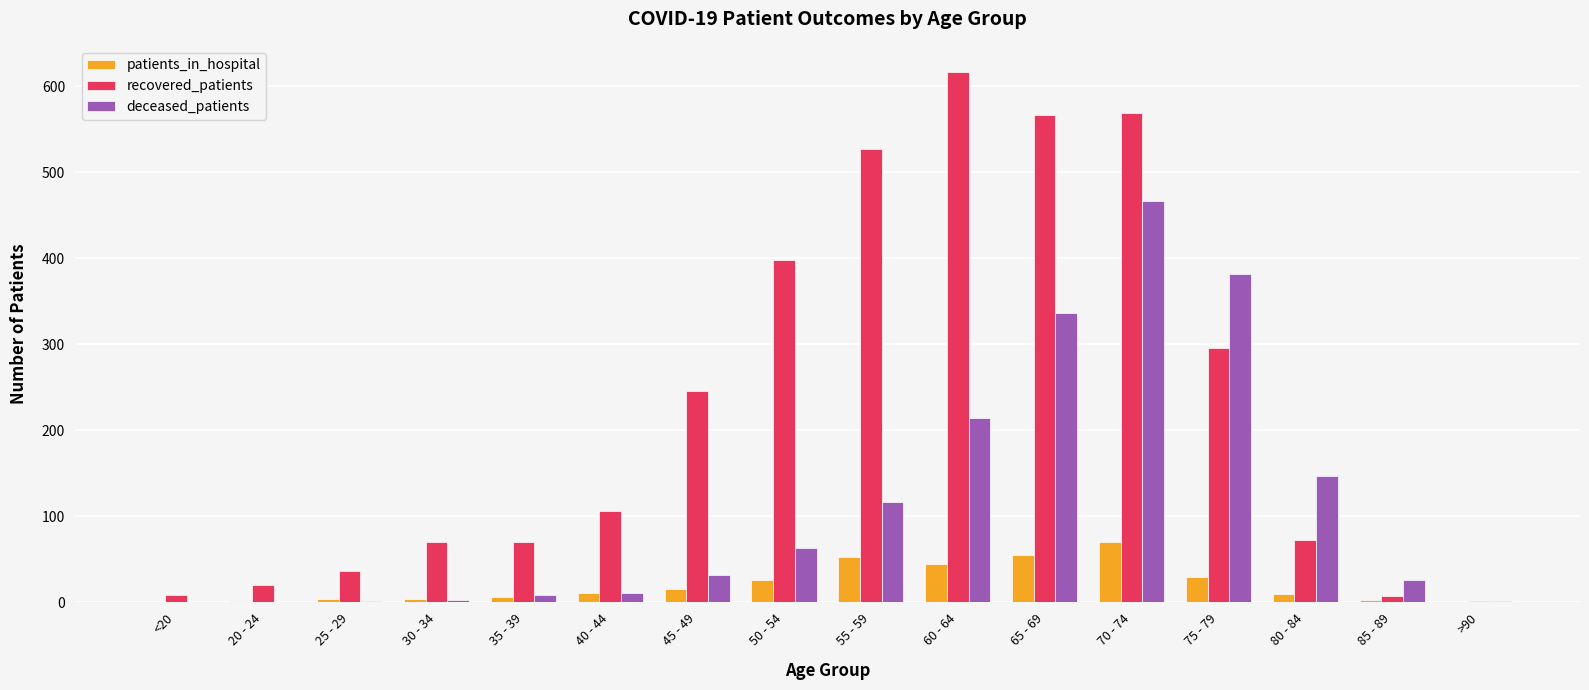

Which series changed the most between 45 - 49 and 85 - 89?

recovered_patients